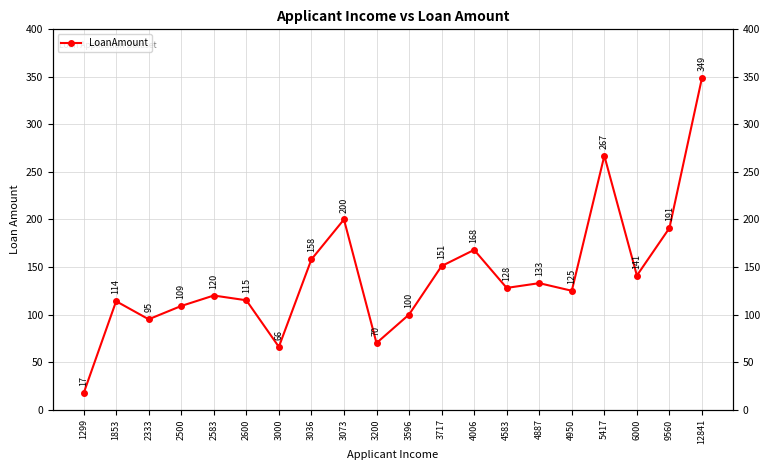

What is the ratio of the value at 9560 to the value at 2583?

1.6